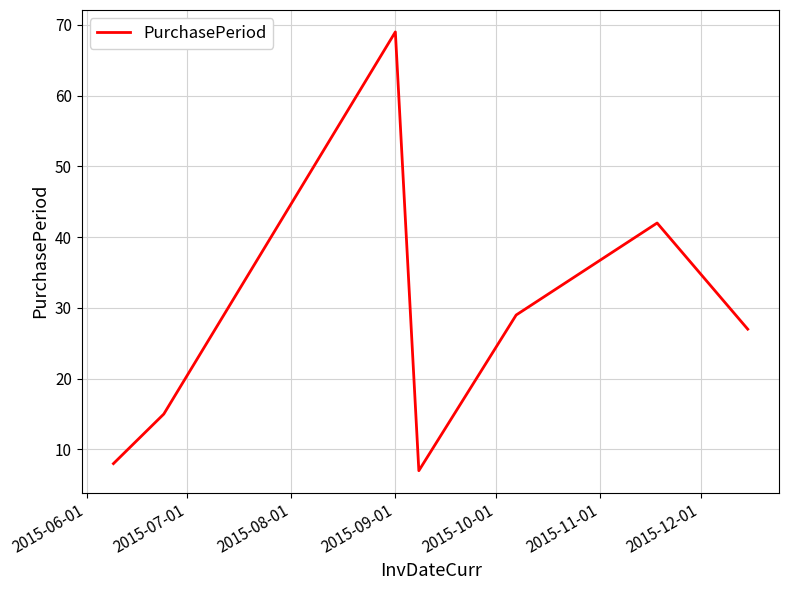

What is the difference between the maximum and minimum values?

62